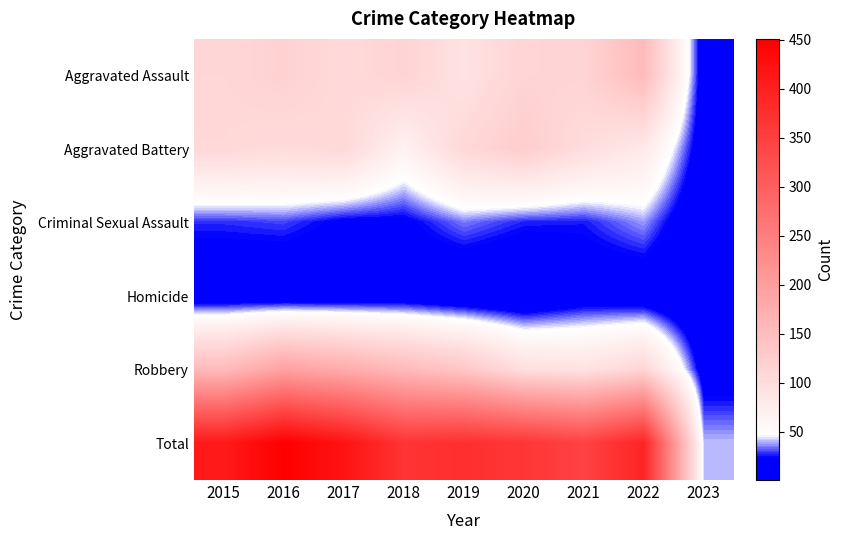

What is the total value across all series at 2015?

818